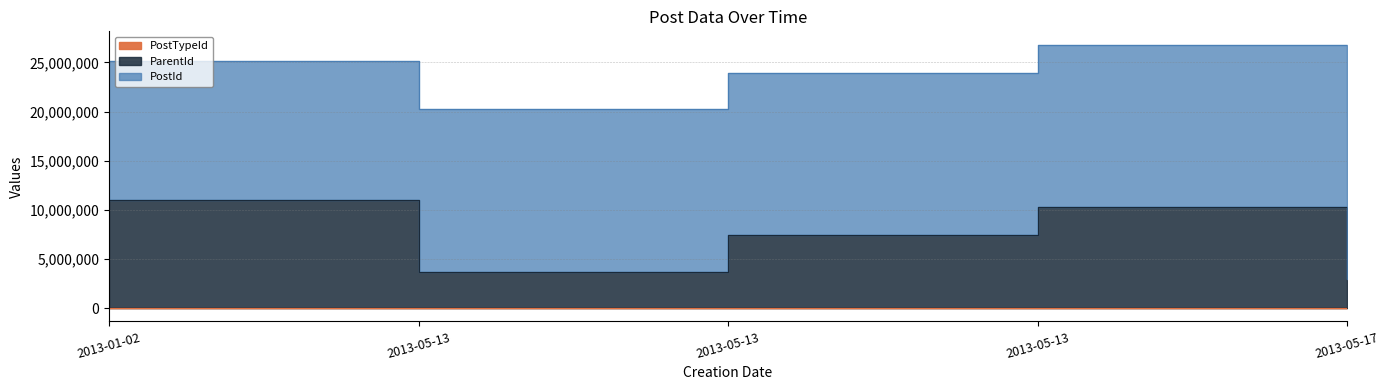

What is the difference between the PostId values at 2013-05-13 and 2013-01-02?

2390115